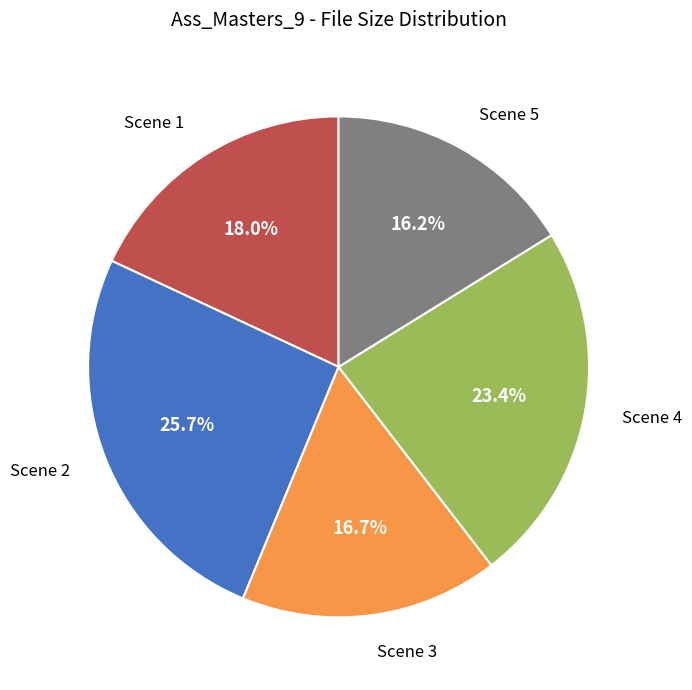

Does any single category account for the majority?

No